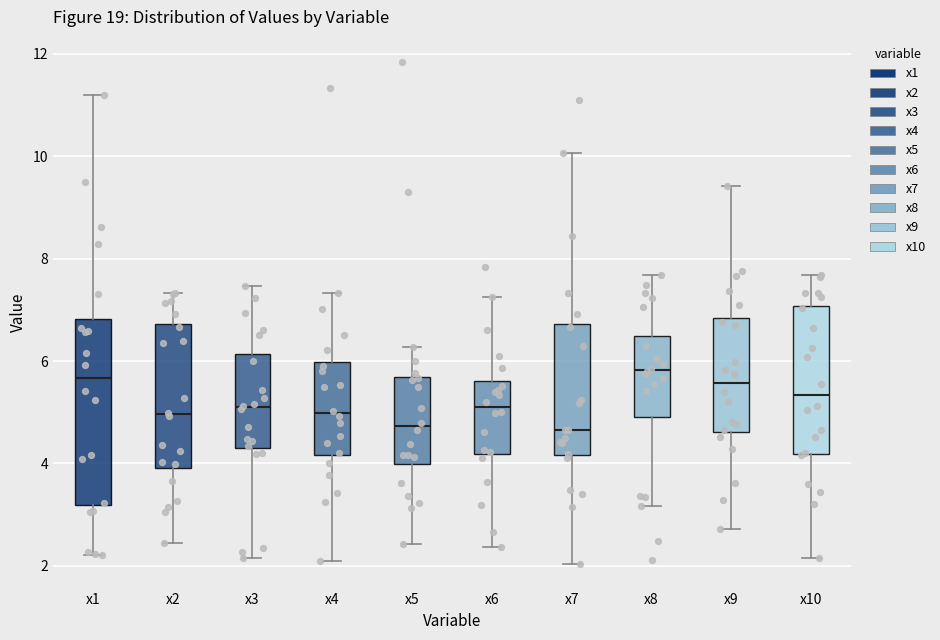

Reading left to right, transcribe this box plot: for each box, give where its median line is, the range the box spans, and where its two whiskers end, as read against the y-axis. The values are not printed on the chart, so give them approximately, as read against the axis.

x1: median 5.6, box 3.2 to 6.8, whiskers 2.2 to 11.2
x2: median 5.0, box 4.0 to 6.8, whiskers 2.4 to 7.4
x3: median 5.0, box 4.4 to 6.2, whiskers 2.2 to 7.4
x4: median 5.0, box 4.2 to 6.0, whiskers 2.0 to 7.4
x5: median 4.8, box 4.0 to 5.6, whiskers 2.4 to 6.2
x6: median 5.2, box 4.2 to 5.6, whiskers 2.4 to 7.2
x7: median 4.6, box 4.2 to 6.8, whiskers 2.0 to 10.0
x8: median 5.8, box 5.0 to 6.4, whiskers 3.2 to 7.6
x9: median 5.6, box 4.6 to 6.8, whiskers 2.8 to 9.4
x10: median 5.4, box 4.2 to 7.0, whiskers 2.2 to 7.6